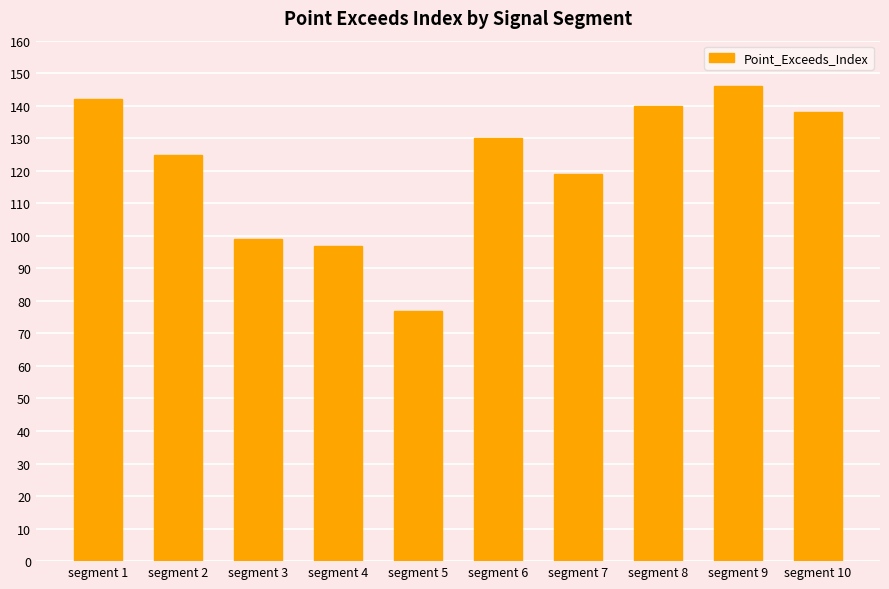

Which has a higher value, segment 1 or segment 4?

segment 1